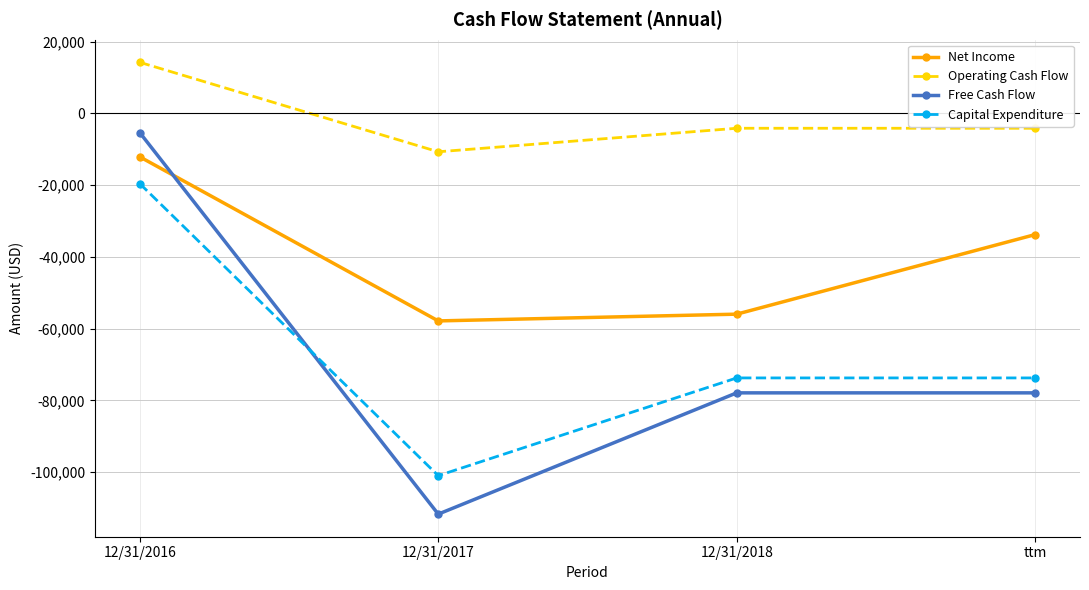

Does the chart display data point markers on the line(s)?

Yes